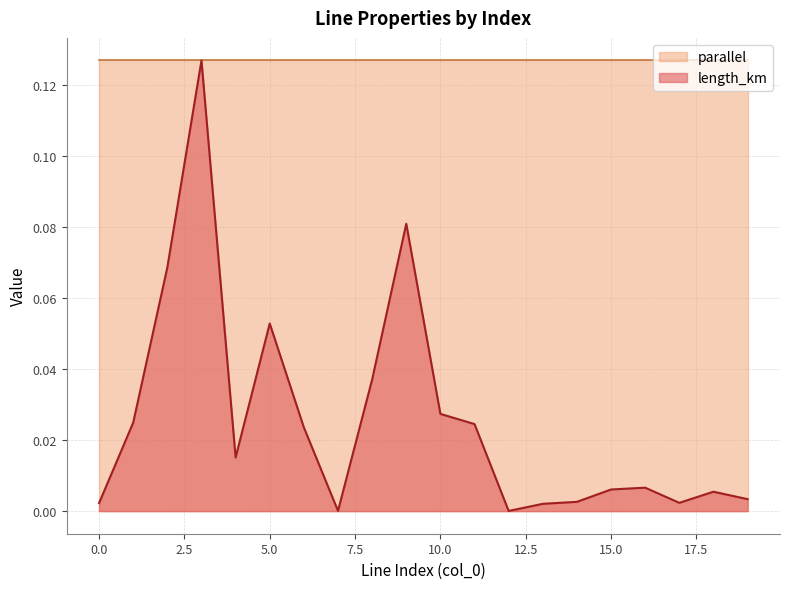

How many categories are shown in the chart?

20